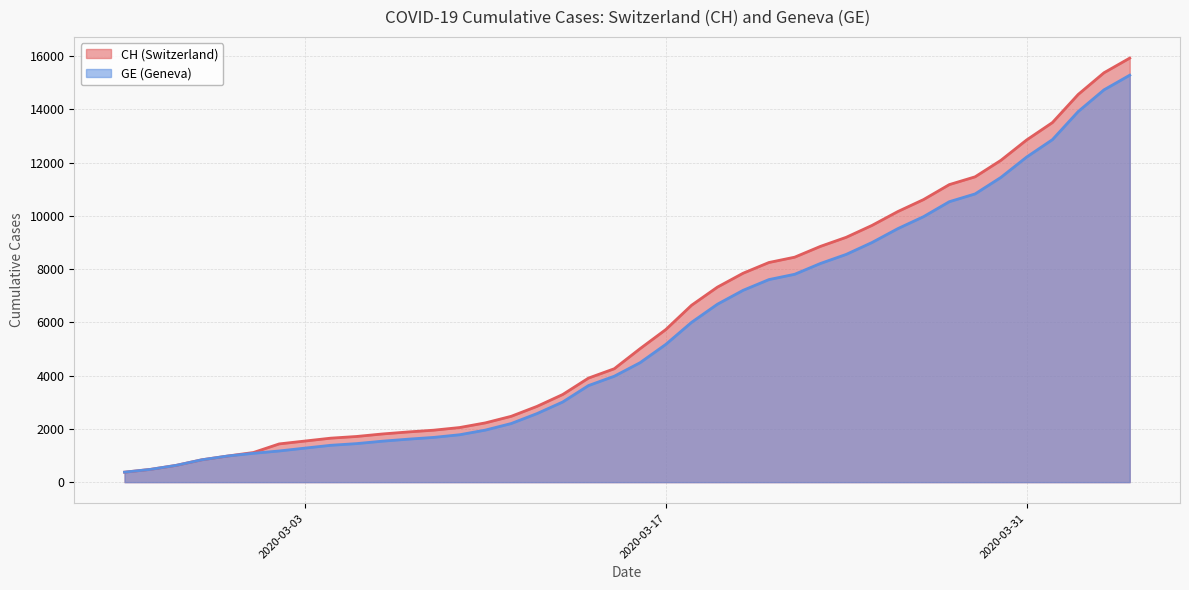

How many distinct data groups are displayed?

2